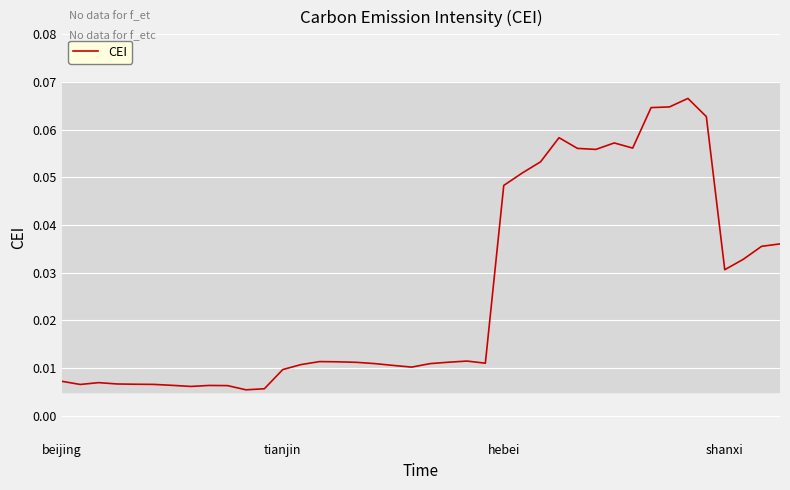

What is the difference between the maximum and minimum values?

0.1